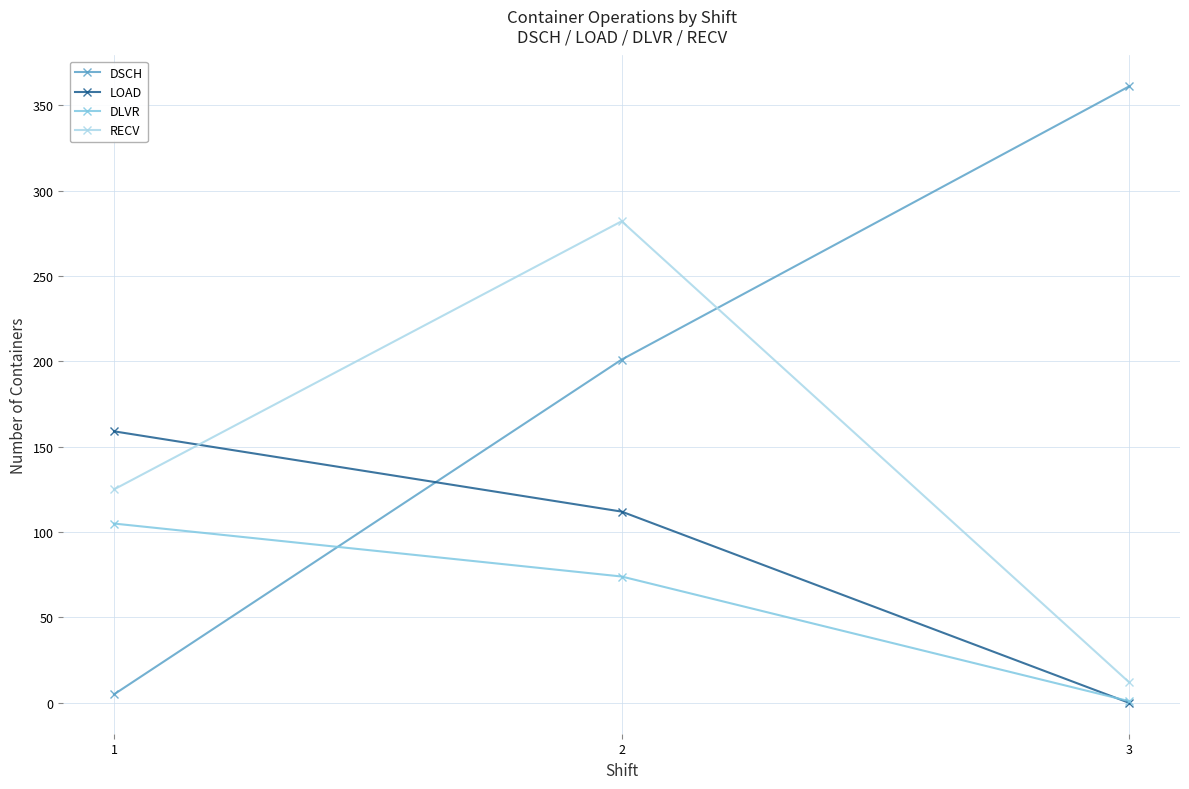

Which series has the widest spread of values?

DSCH